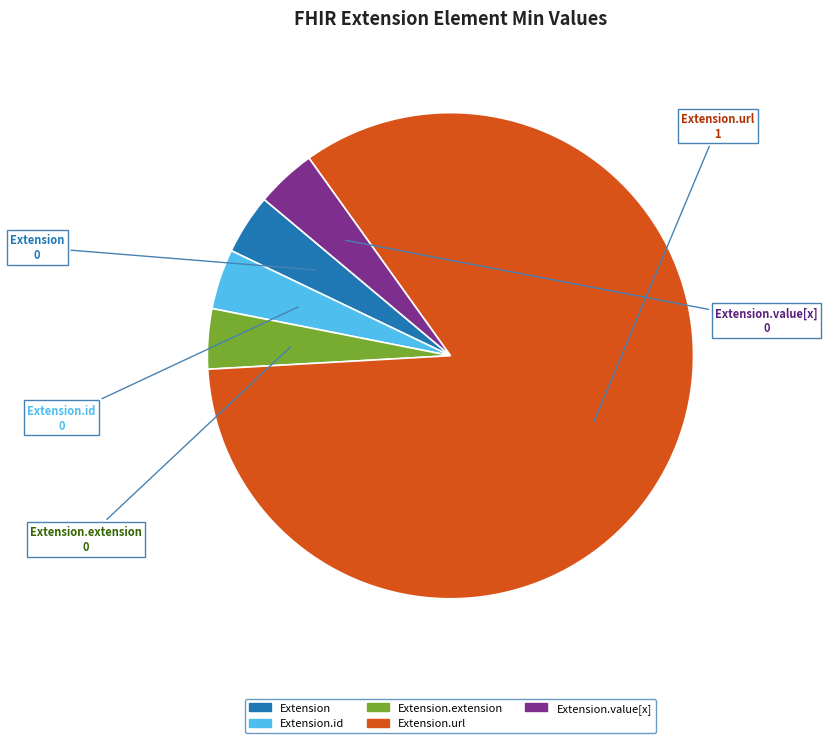

Does any single category account for the majority?

Yes